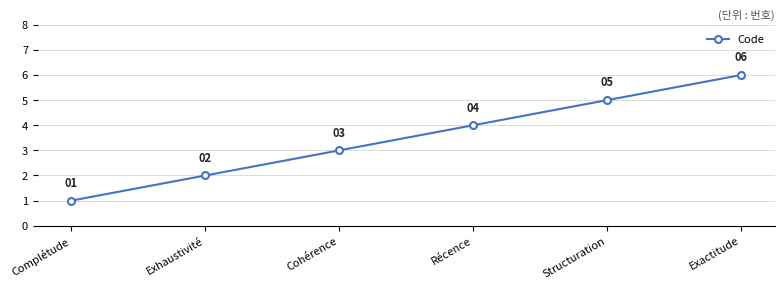

What is the label of the 4th point from the right?

Cohérence